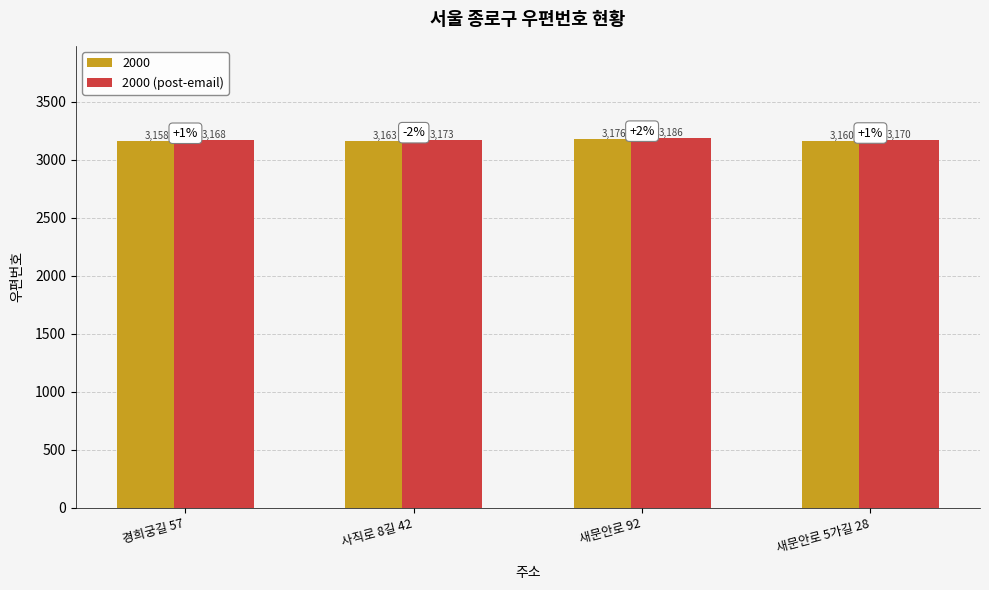

What is the spread (max minus min) of values at 새문안로 5가길 28?

10